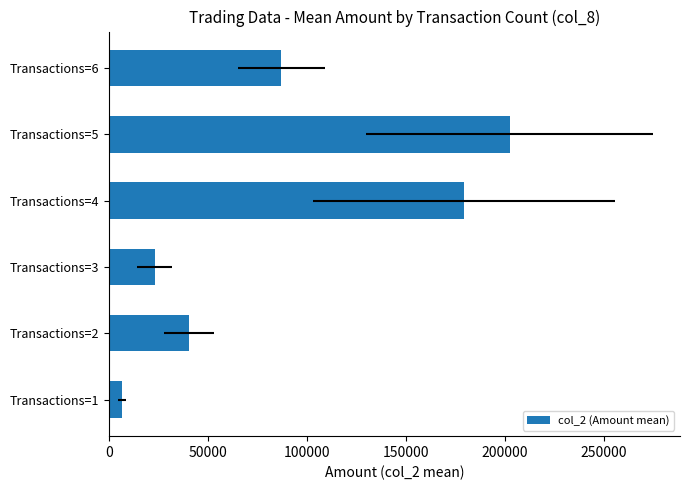

How many series are shown in this chart?

1